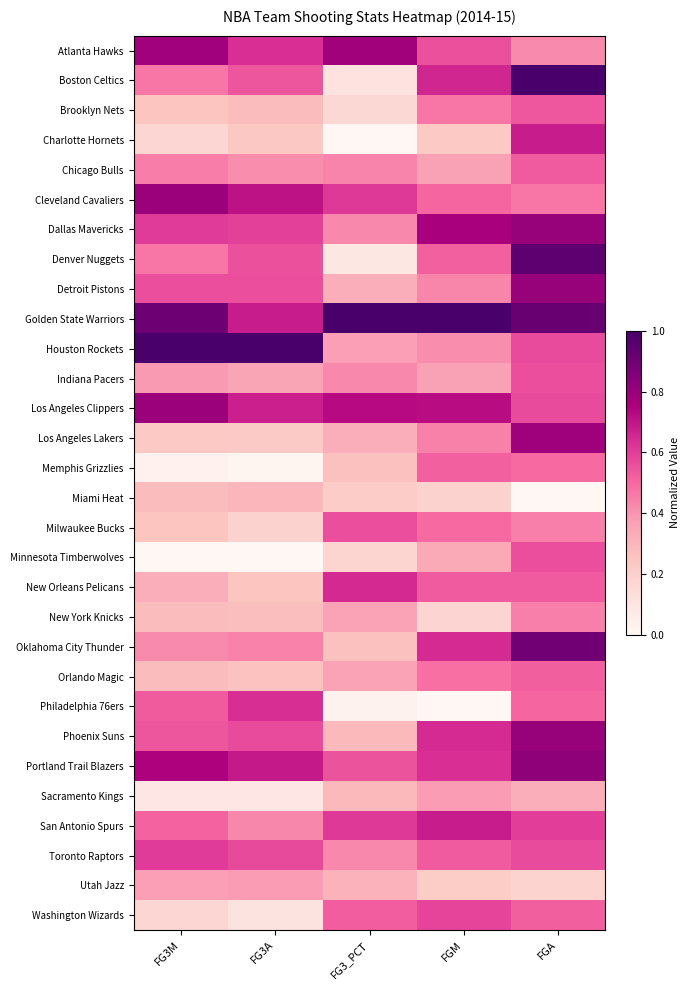

What is the difference between the highest and lowest values at FG3_PCT?

1.0